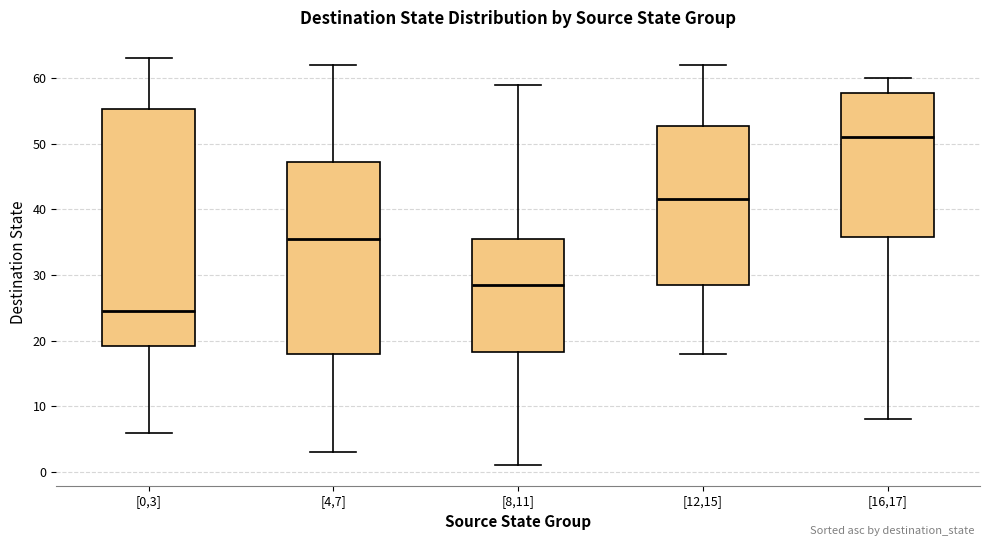

Reading left to right, transcribe this box plot: for each box, give where its median line is, the range the box spans, and where its two whiskers end, as read against the y-axis. The values are not printed on the chart, so give them approximately, as read against the axis.

[0,3]: median 25, box 19 to 55, whiskers 6 to 63
[4,7]: median 36, box 18 to 47, whiskers 3 to 62
[8,11]: median 29, box 18 to 36, whiskers 1 to 59
[12,15]: median 42, box 29 to 53, whiskers 18 to 62
[16,17]: median 51, box 36 to 58, whiskers 8 to 60